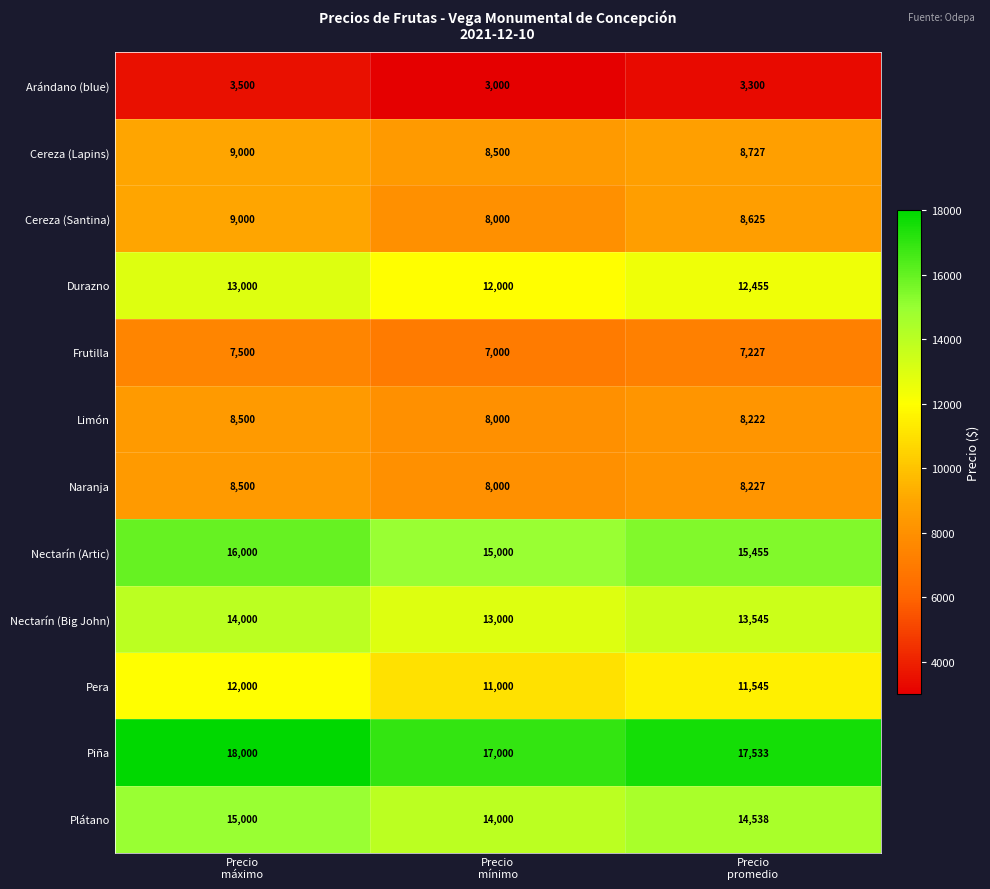

What is the average value of the Arándano (blue) series?

3267